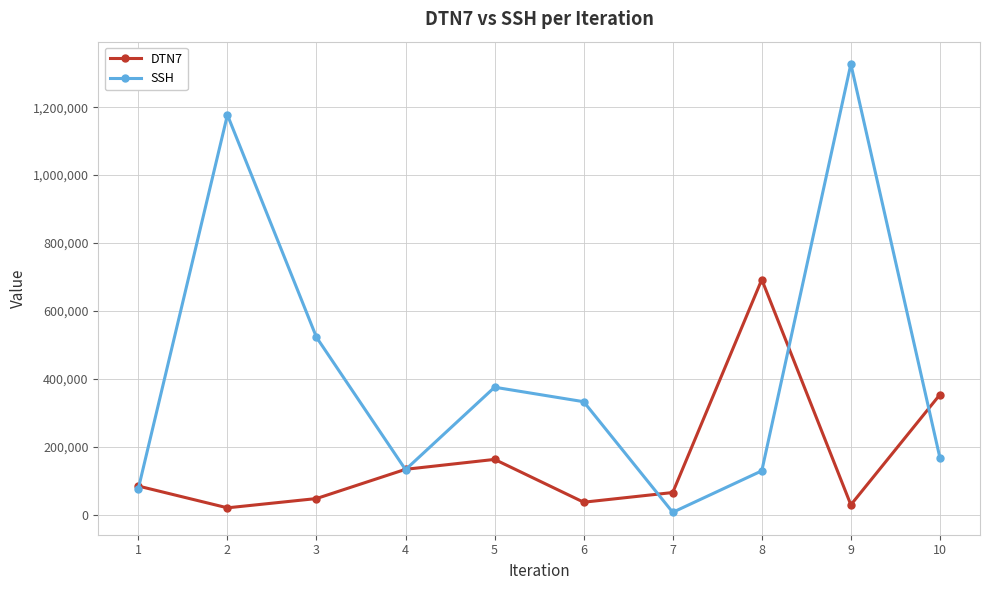

List the series in order of their overall mean, highest first.

SSH, DTN7